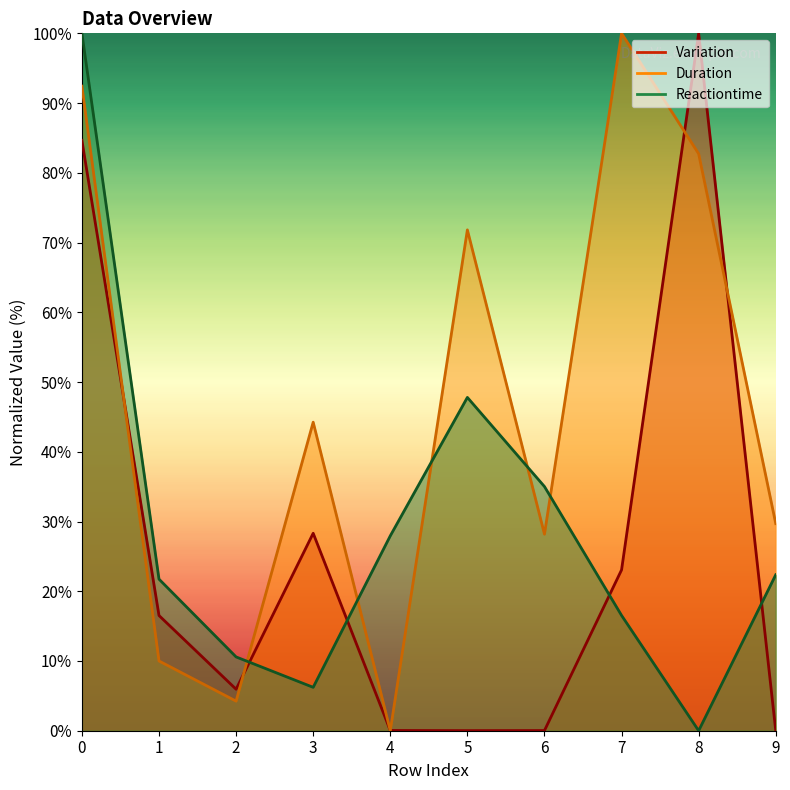

True or false: Variation has more than 2 points higher than both neighbors.

False